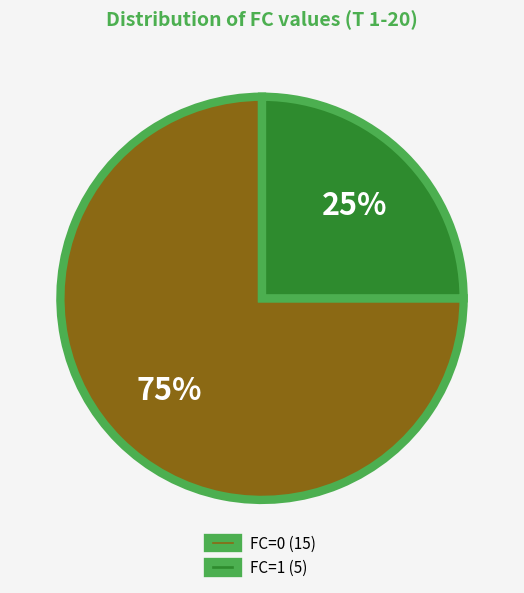

Is there any slice that represents more than half of the pie?

Yes